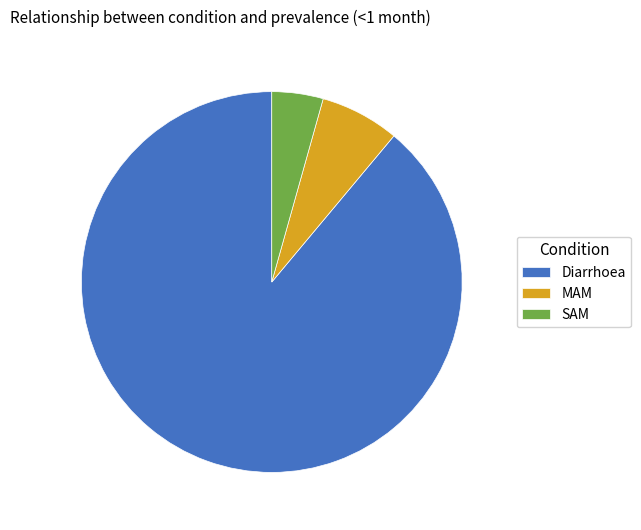

Is there a majority slice in this chart?

Yes